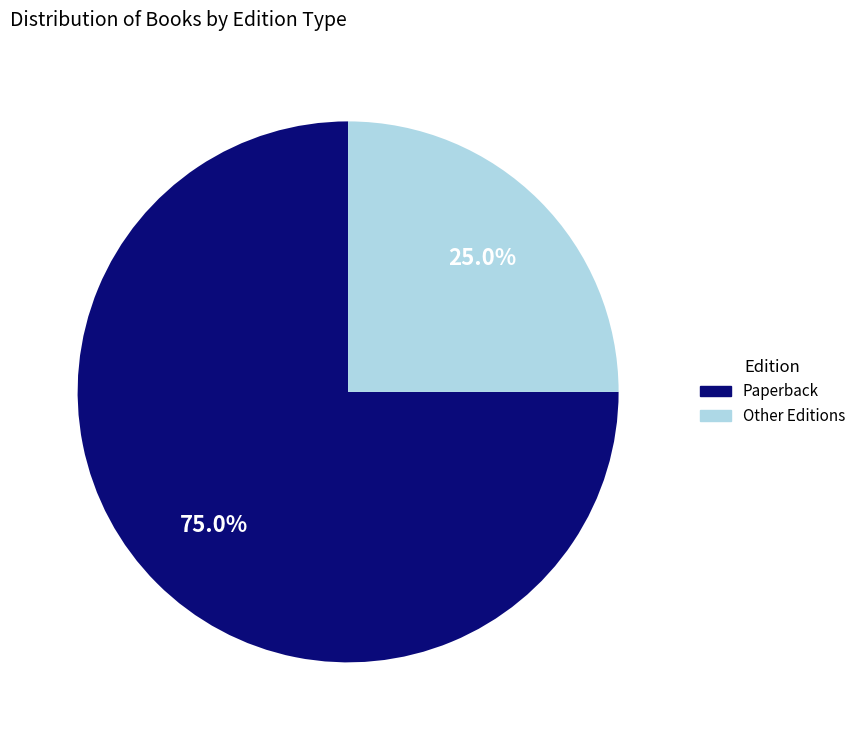

Is there any slice that represents more than half of the pie?

Yes